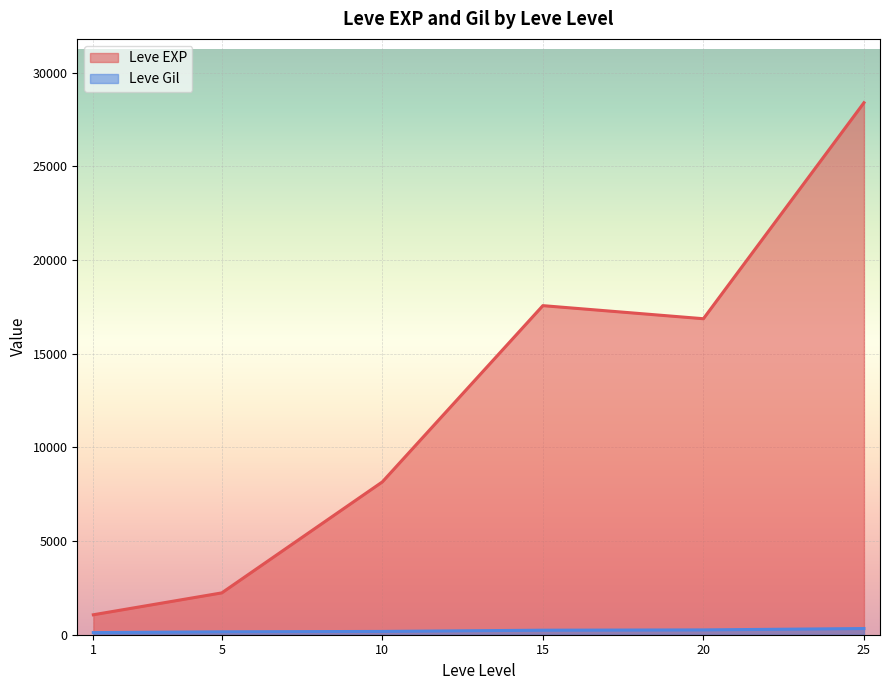

True or false: Leve Gil and Leve EXP cross at least once.

False